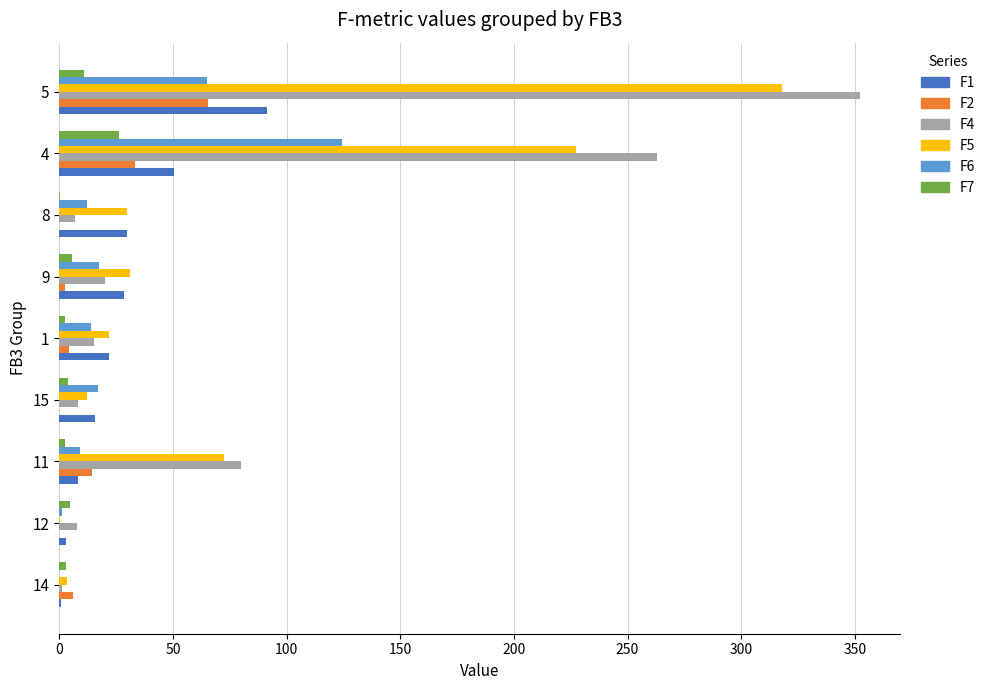

What is the maximum value shown in the chart?

352.2